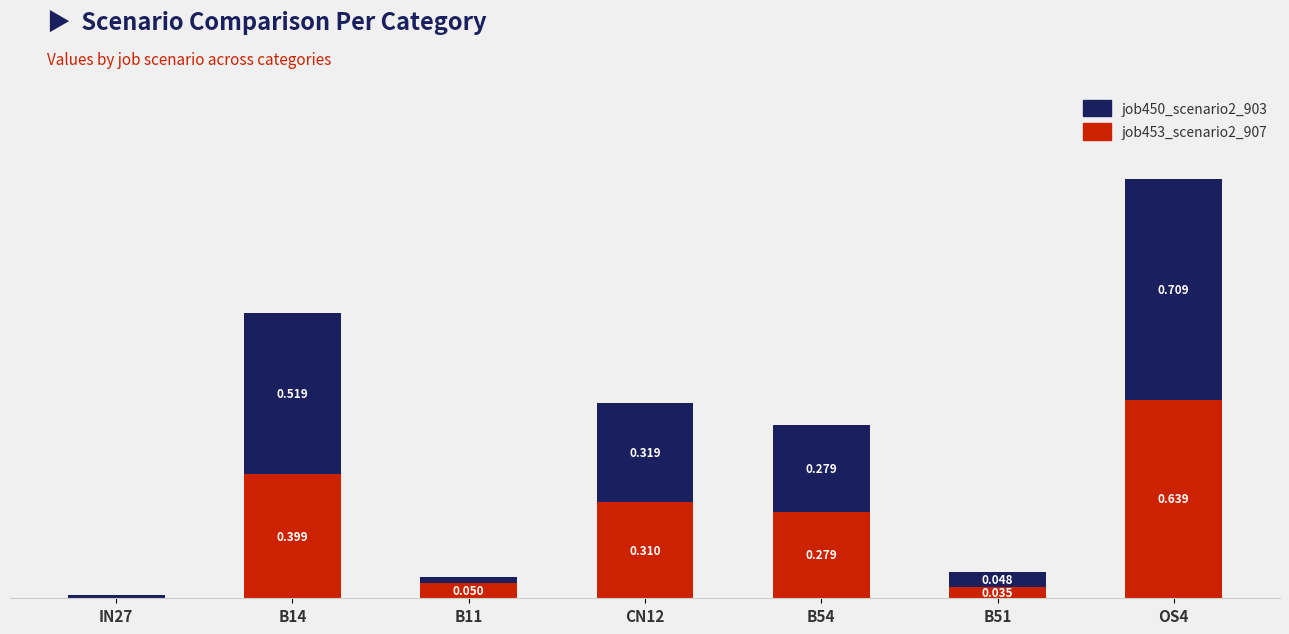

What are all the series names shown in the legend?

job450_scenario2_903, job453_scenario2_907